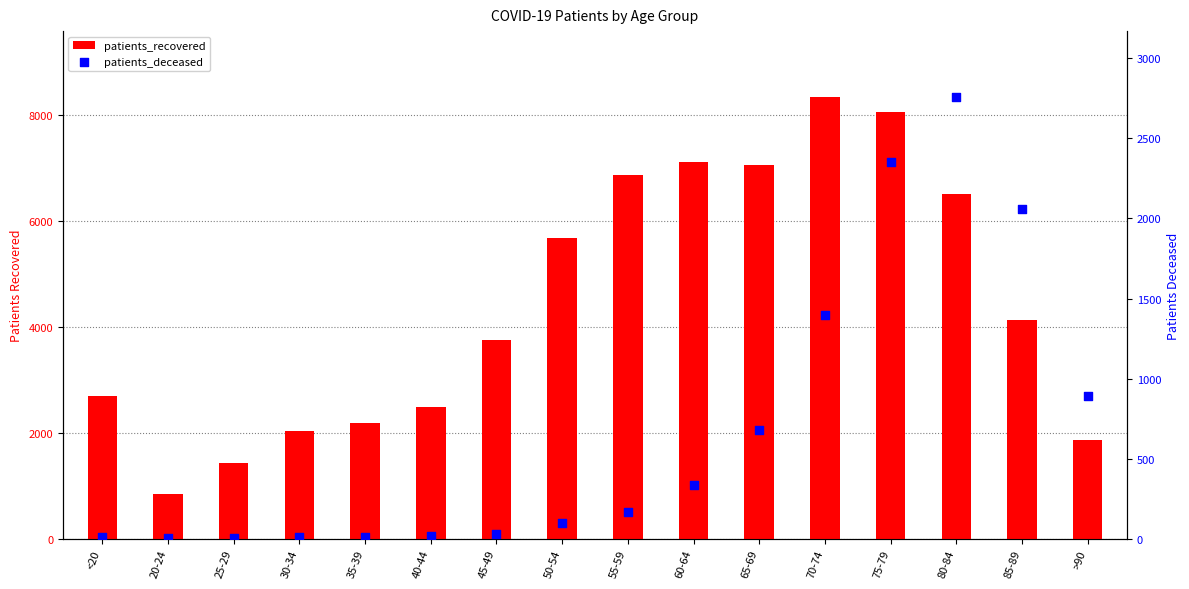

What are all the series names shown in the legend?

patients_recovered, patients_deceased